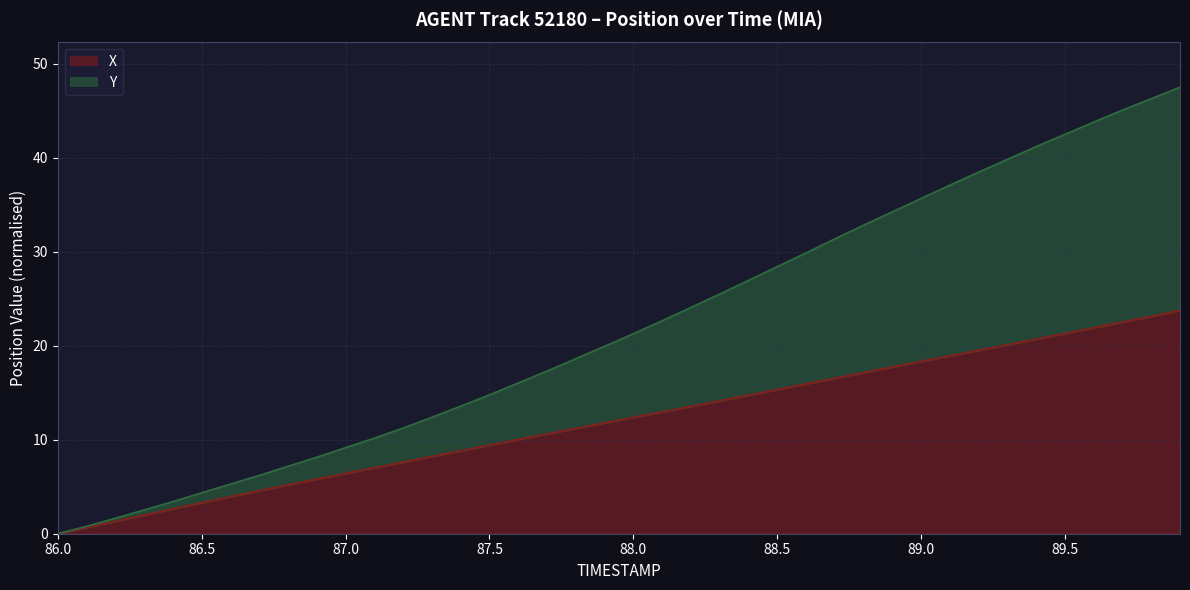

What is the total value across all series at 89.5?

63.8